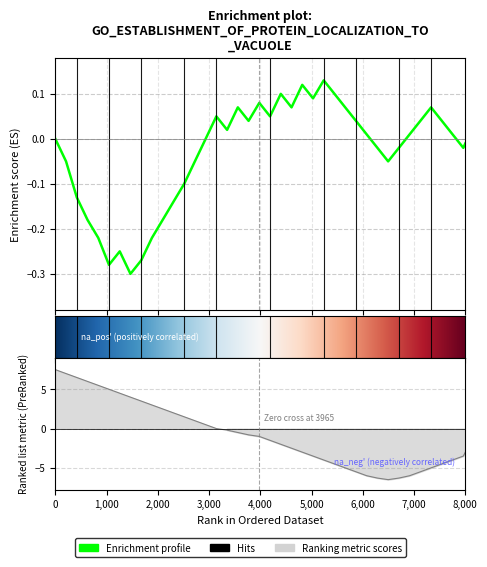

How many interior local peaks does the Enrichment profile series have?

8